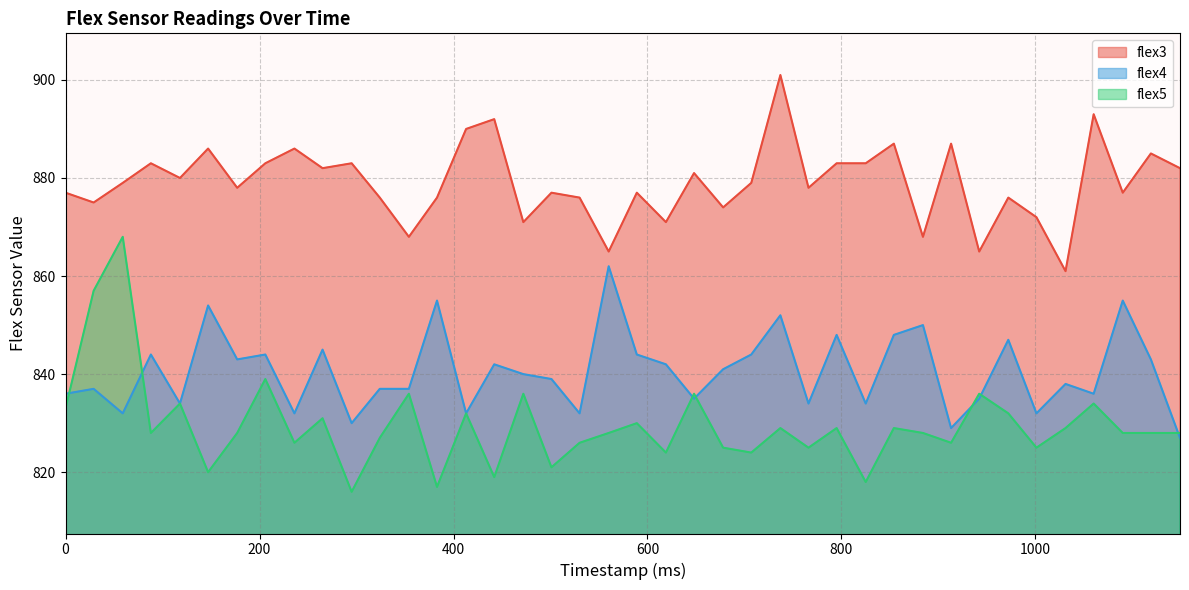

What is the spread (max minus min) of values at 530?

50